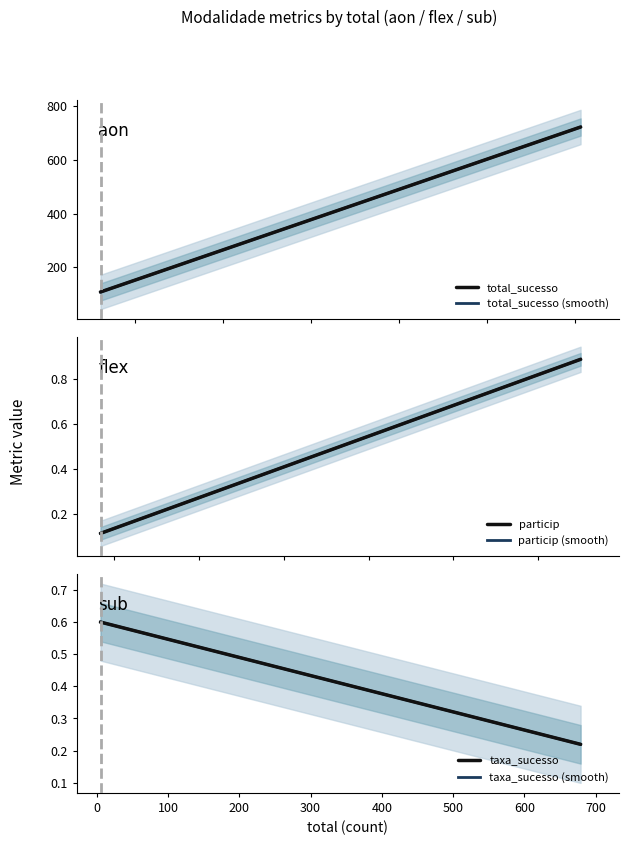

The value of total_sucesso at aon_False is 722.0. True or false?

True